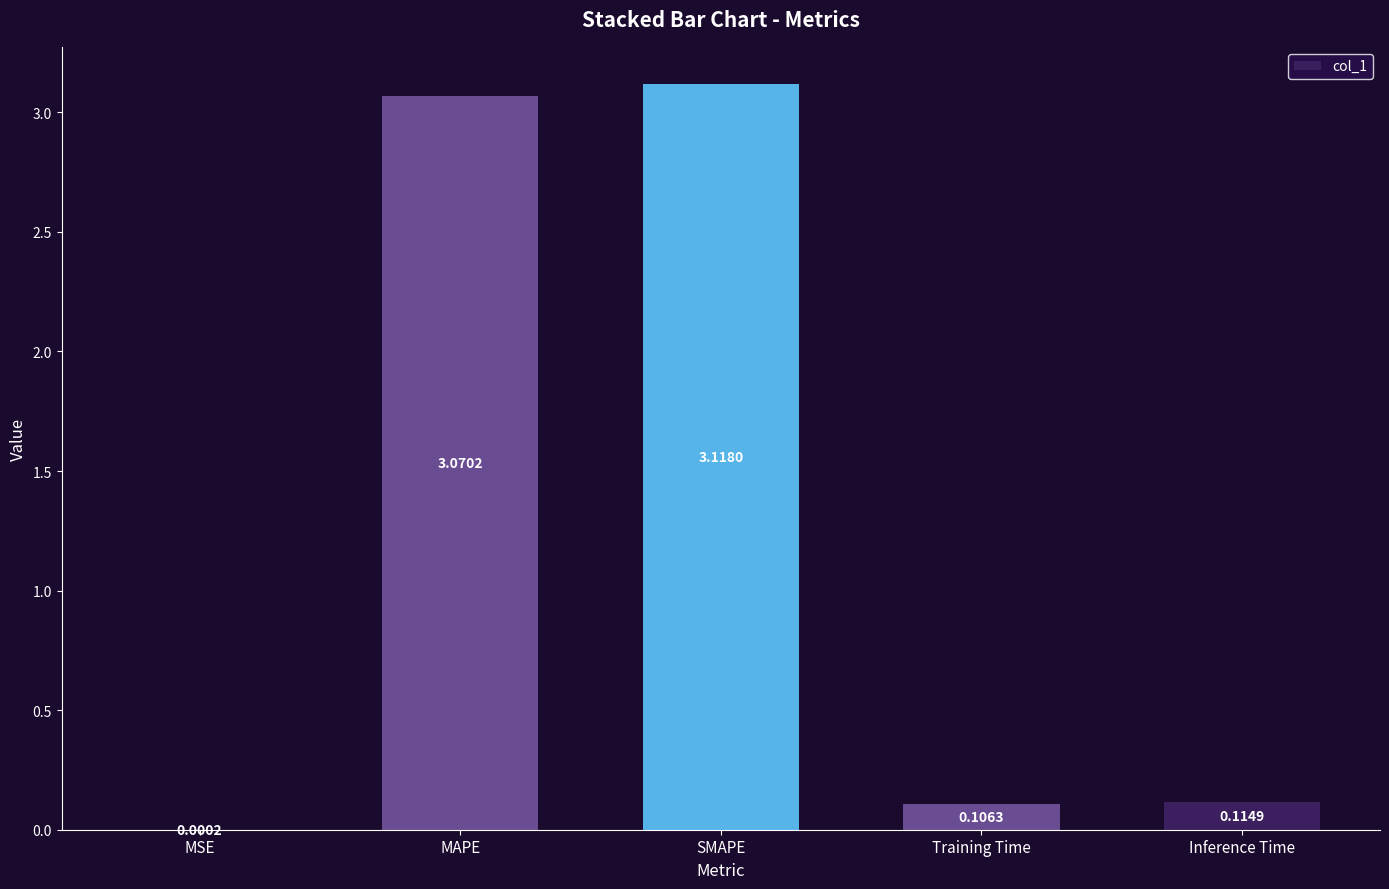

What is the ratio of the value at MAPE to the value at SMAPE?

1.0